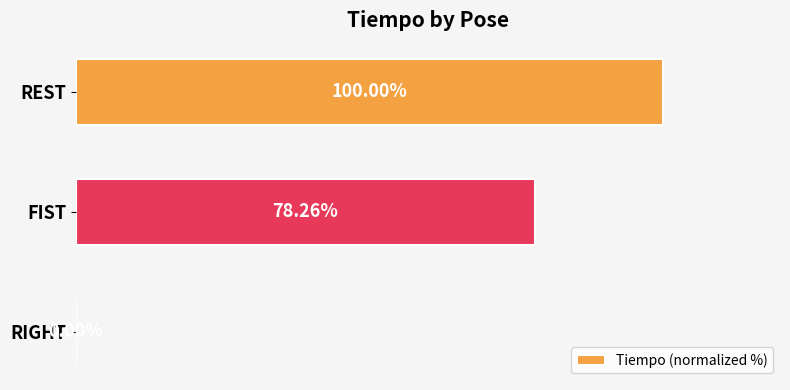

Which label corresponds to the largest value in the chart?

REST